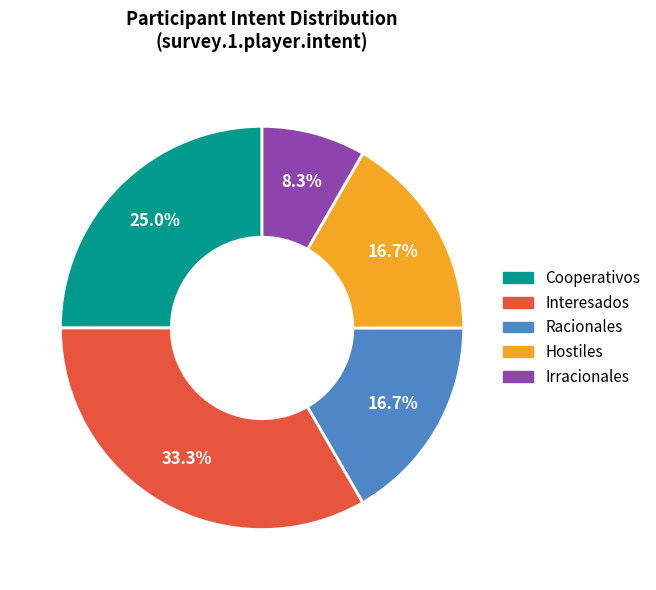

To the nearest percent, what portion does Racionales represent?

17%